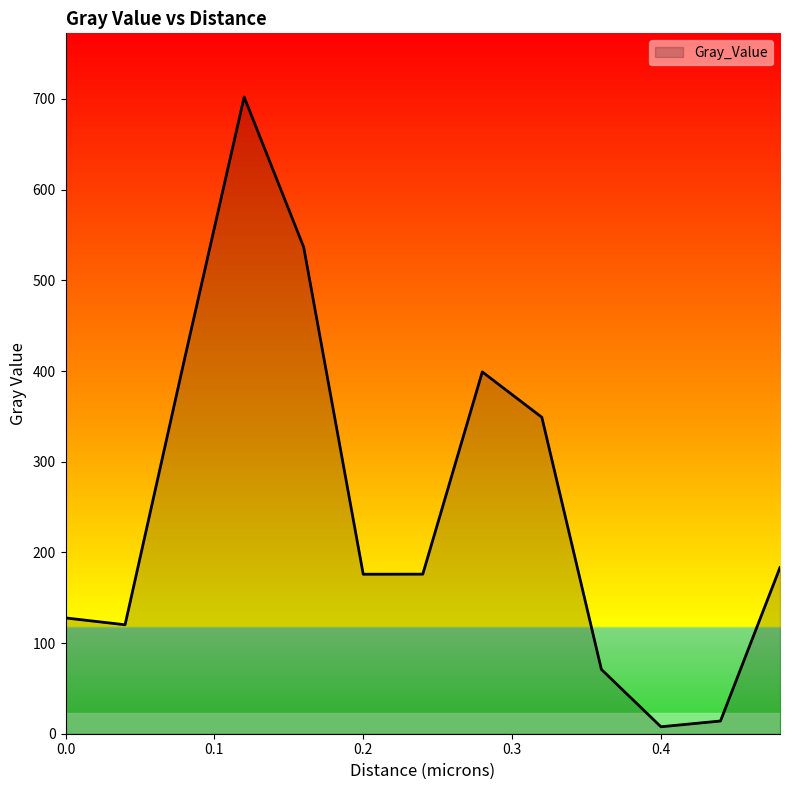

What is the maximum value shown in the chart?

702.2